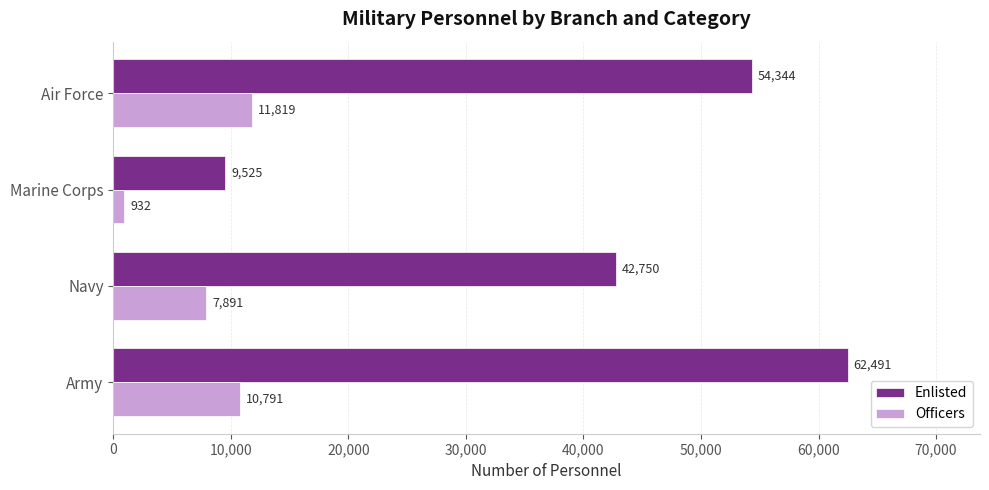

What are all the series names shown in the legend?

Enlisted, Officers